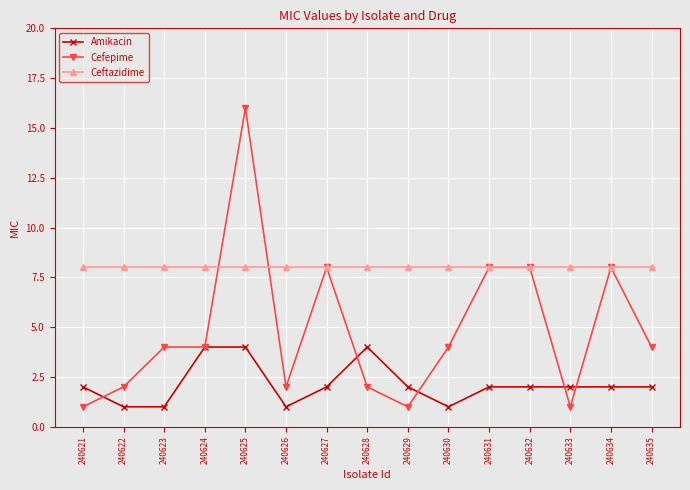

At how many categories does at least one series exceed 6?

15